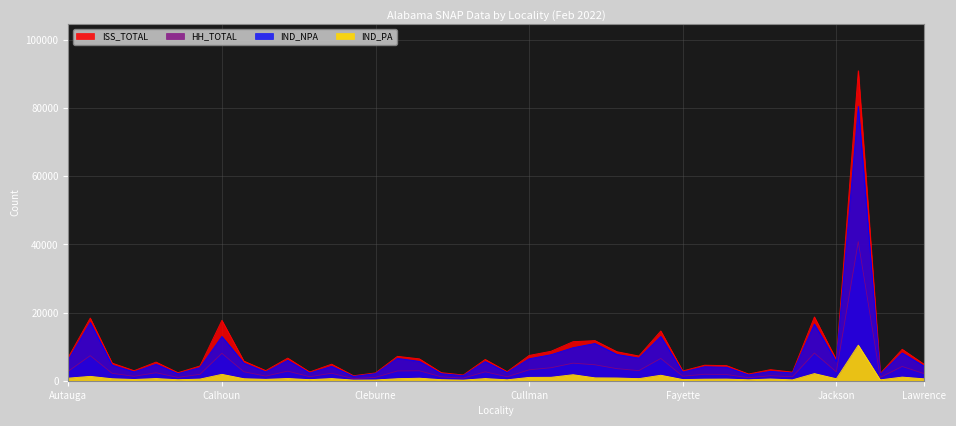

Which category has the highest value across all series?

Jefferson